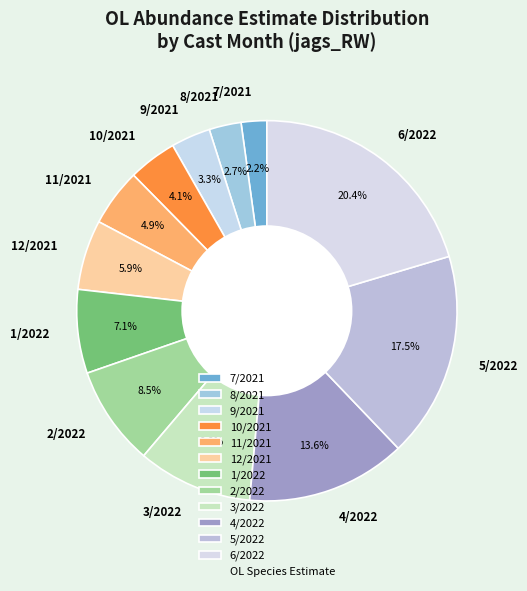

To the nearest percent, what is the difference between the largest and smallest slice percentages?

18%